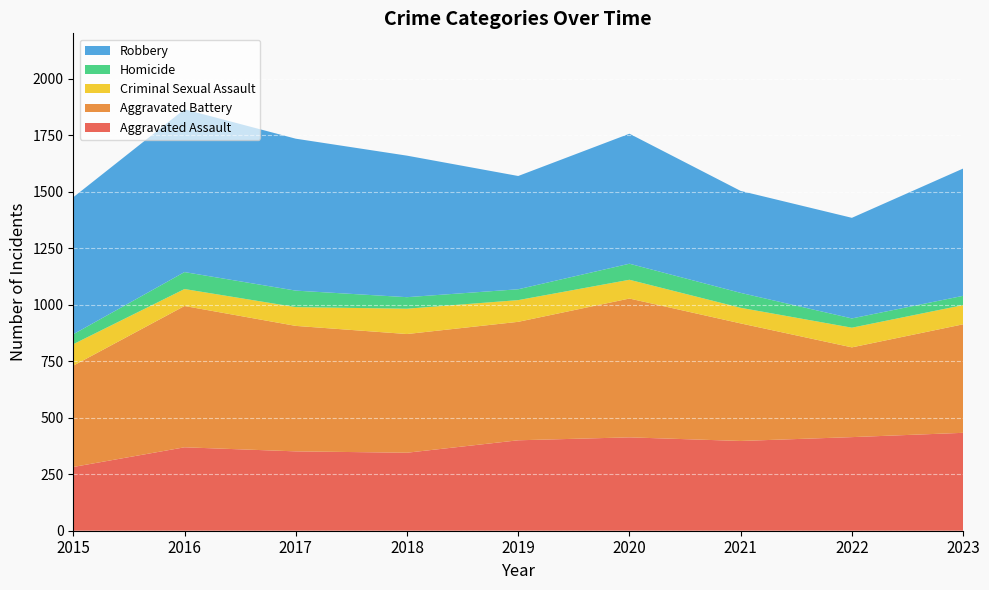

Reading left to right, extract all data points from this chart.

Aggravated Assault: 2015=282	2016=369	2017=351	2018=345	2019=400	2020=413	2021=397	2022=414	2023=433
Aggravated Battery: 2015=448	2016=625	2017=555	2018=525	2019=524	2020=614	2021=520	2022=397	2023=480
Criminal Sexual Assault: 2015=95	2016=75	2017=83	2018=112	2019=96	2020=83	2021=69	2022=87	2023=85
Homicide: 2015=44	2016=75	2017=73	2018=51	2019=48	2020=71	2021=66	2022=41	2023=41
Robbery: 2015=606	2016=720	2017=672	2018=626	2019=501	2020=575	2021=451	2022=445	2023=563